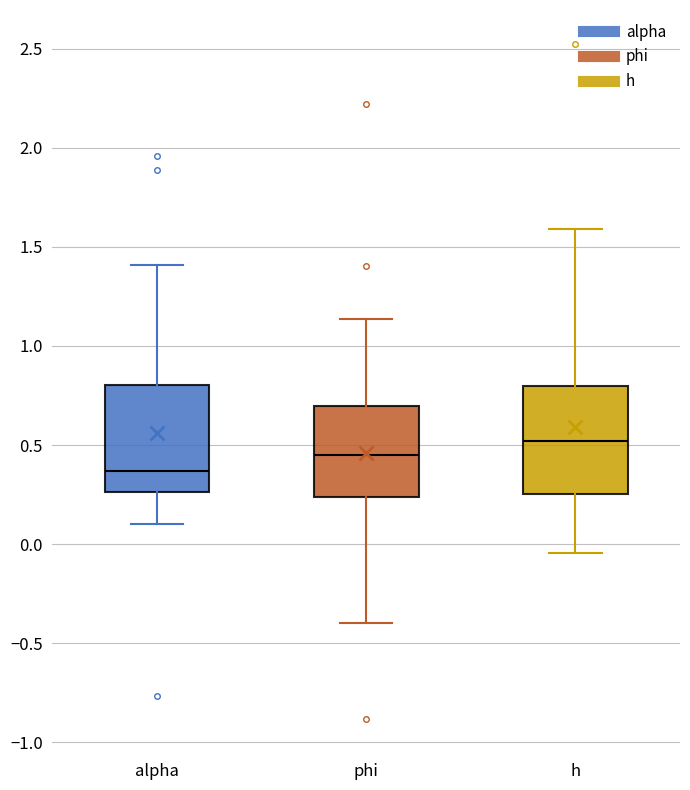

Which box has the highest median line?

h